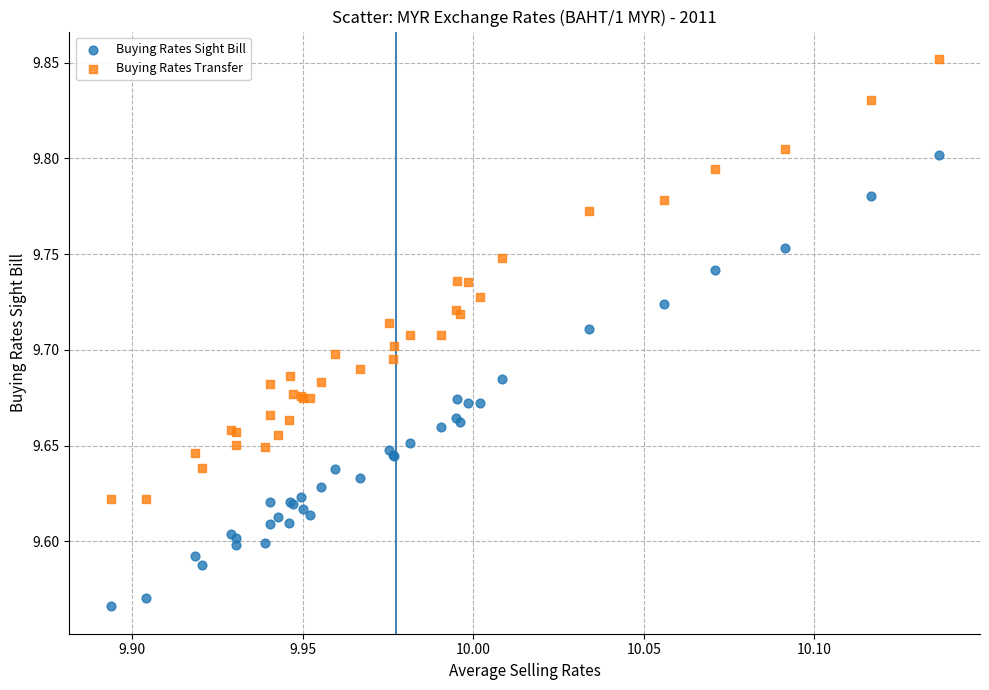

Which series contains the highest Y value?

Buying Rates Transfer